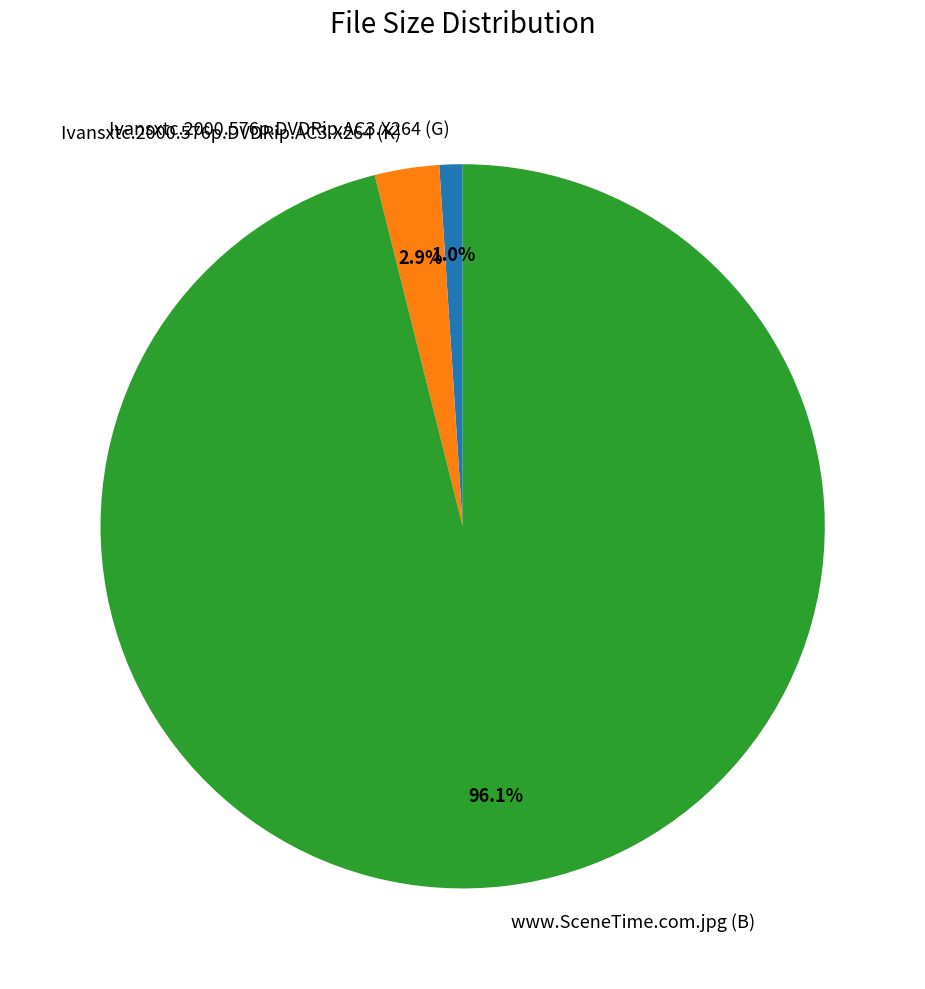

What is the total percentage of www.SceneTime.com.jpg (B) and Ivansxtc.2000.576p.DVDRip.AC3.X264 (K)?

99.0%